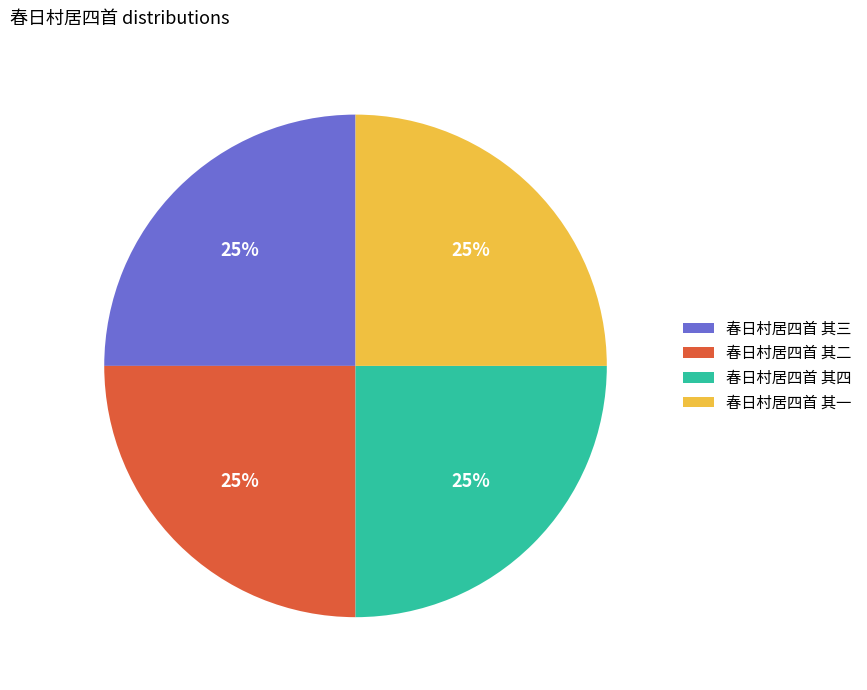

To the nearest percent, what is the average slice percentage?

25%